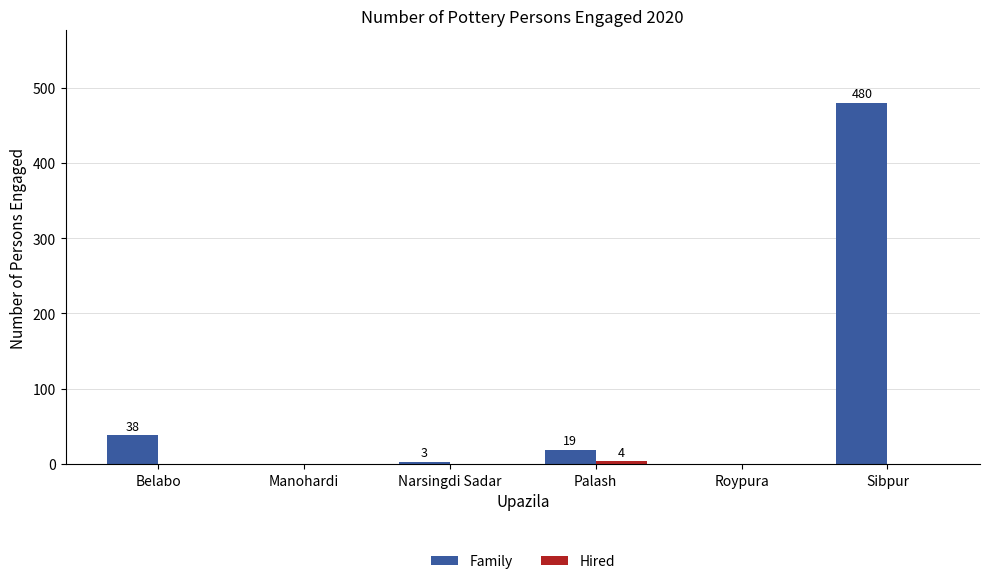

At which label is Family closest to 240?

Belabo